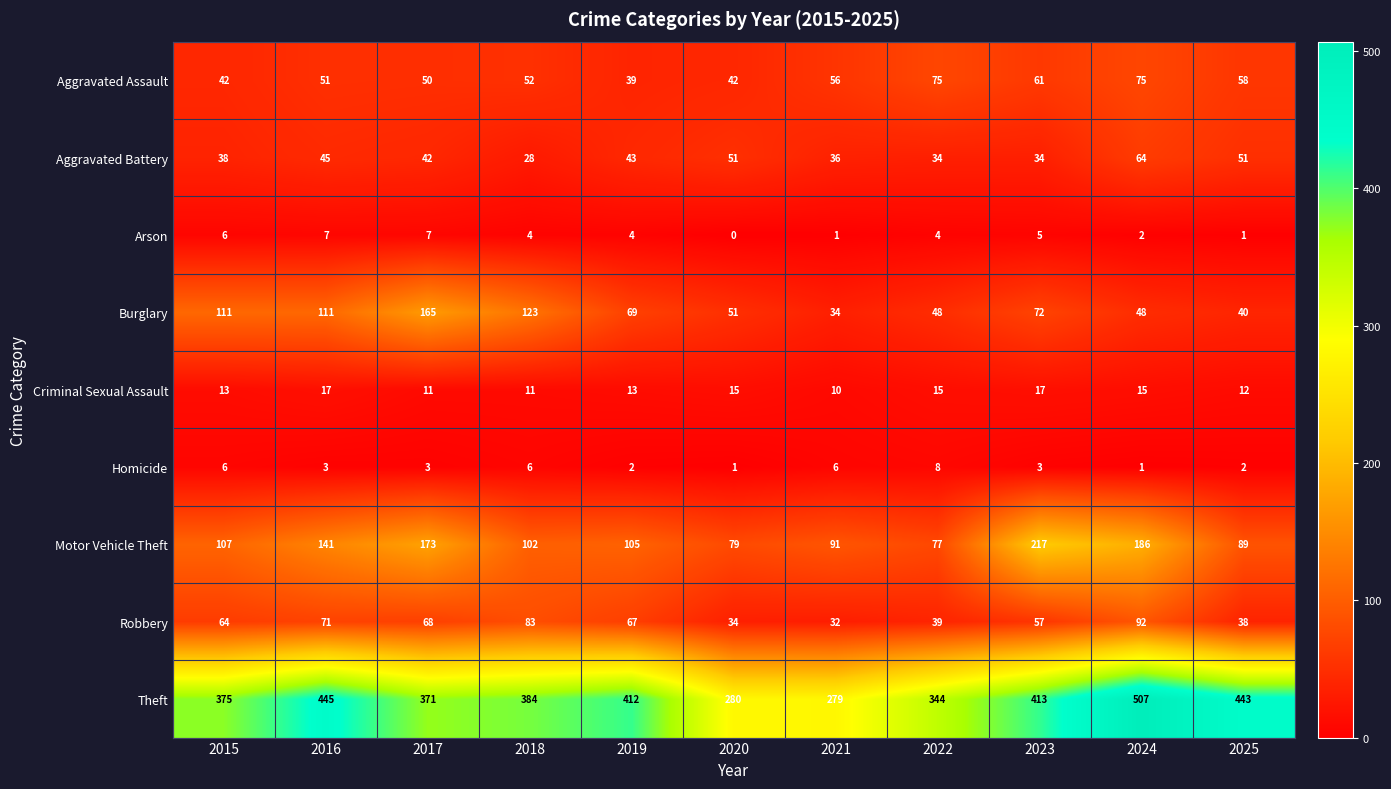

What is the difference between the maximum and minimum values in the Aggravated Battery series?

36